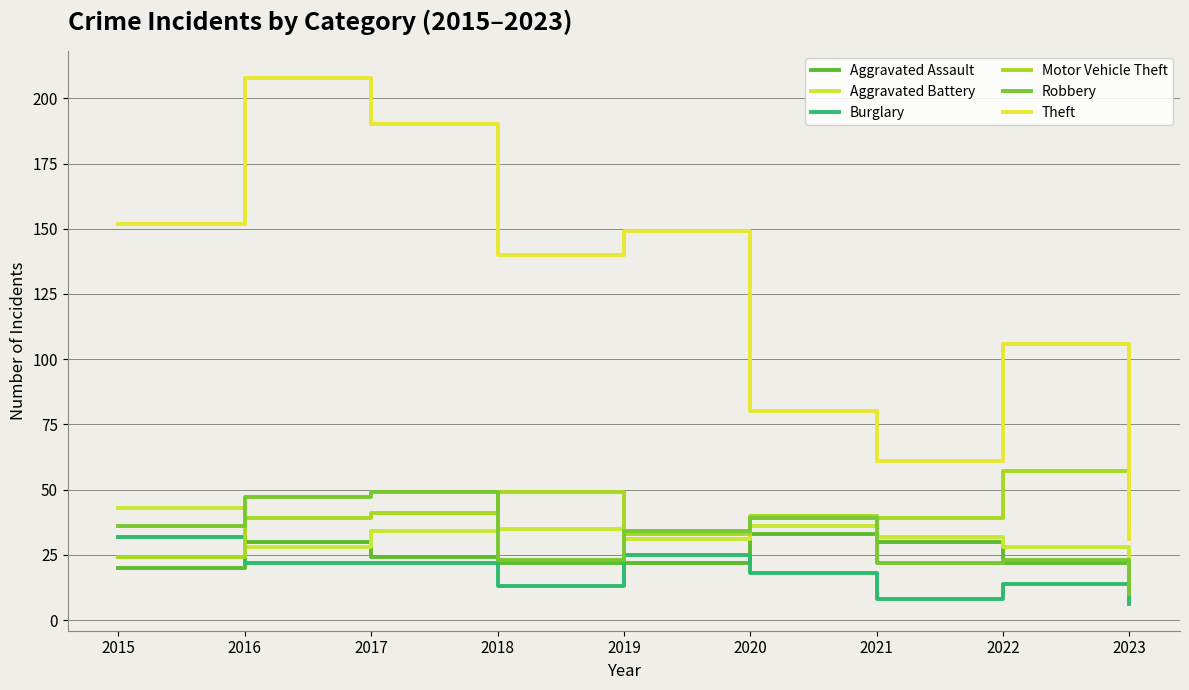

Between 2015 and 2023, which series saw the biggest shift?

Theft